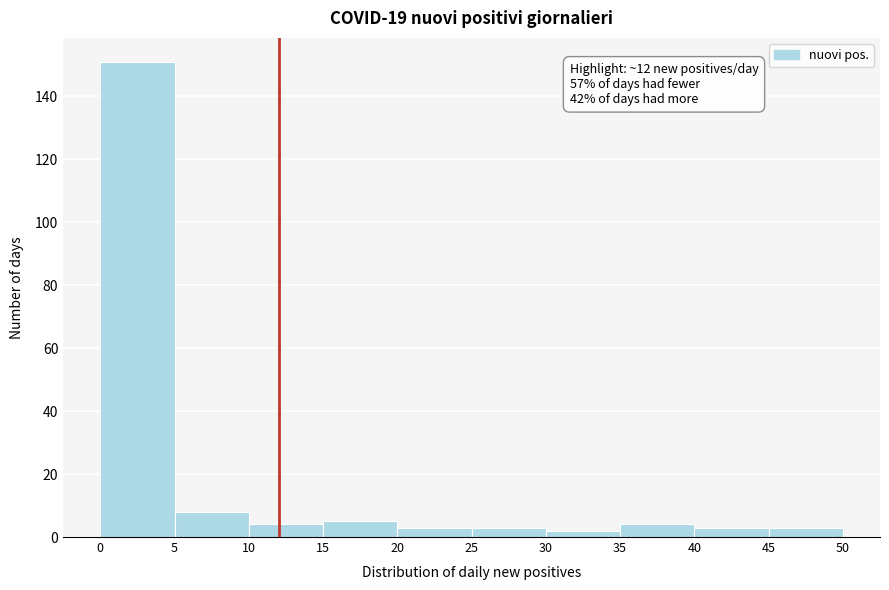

Which range on the x-axis has the tallest bar?

0 to 5